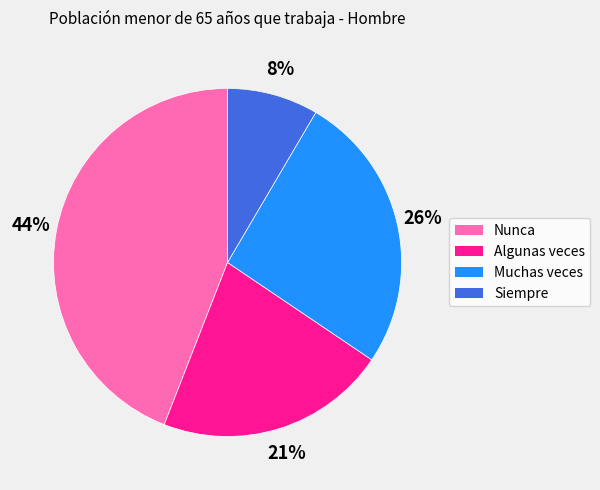

Which category has the biggest portion of the pie?

Nunca